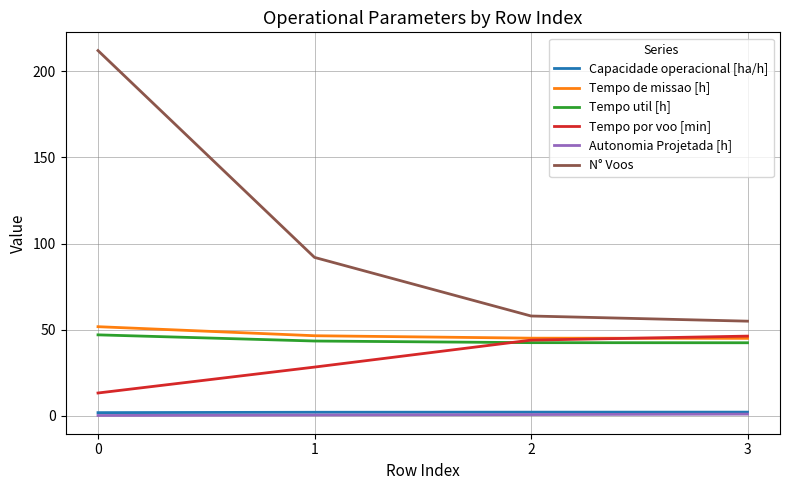

Is it true that Tempo de missao [h] equals 80.6 at 0?

False